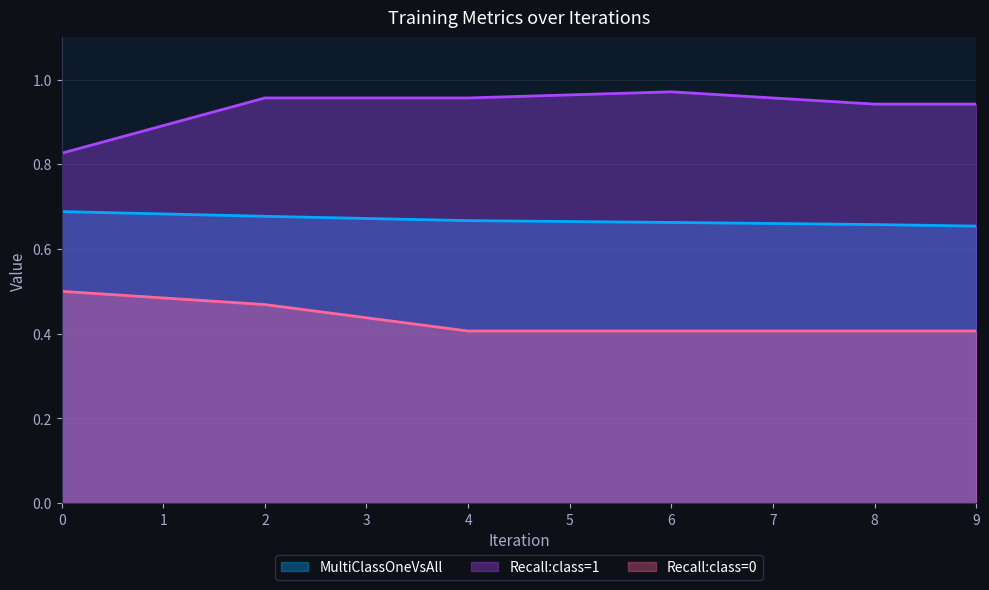

True or false: Recall:class=0 and MultiClassOneVsAll intersect in this chart.

False